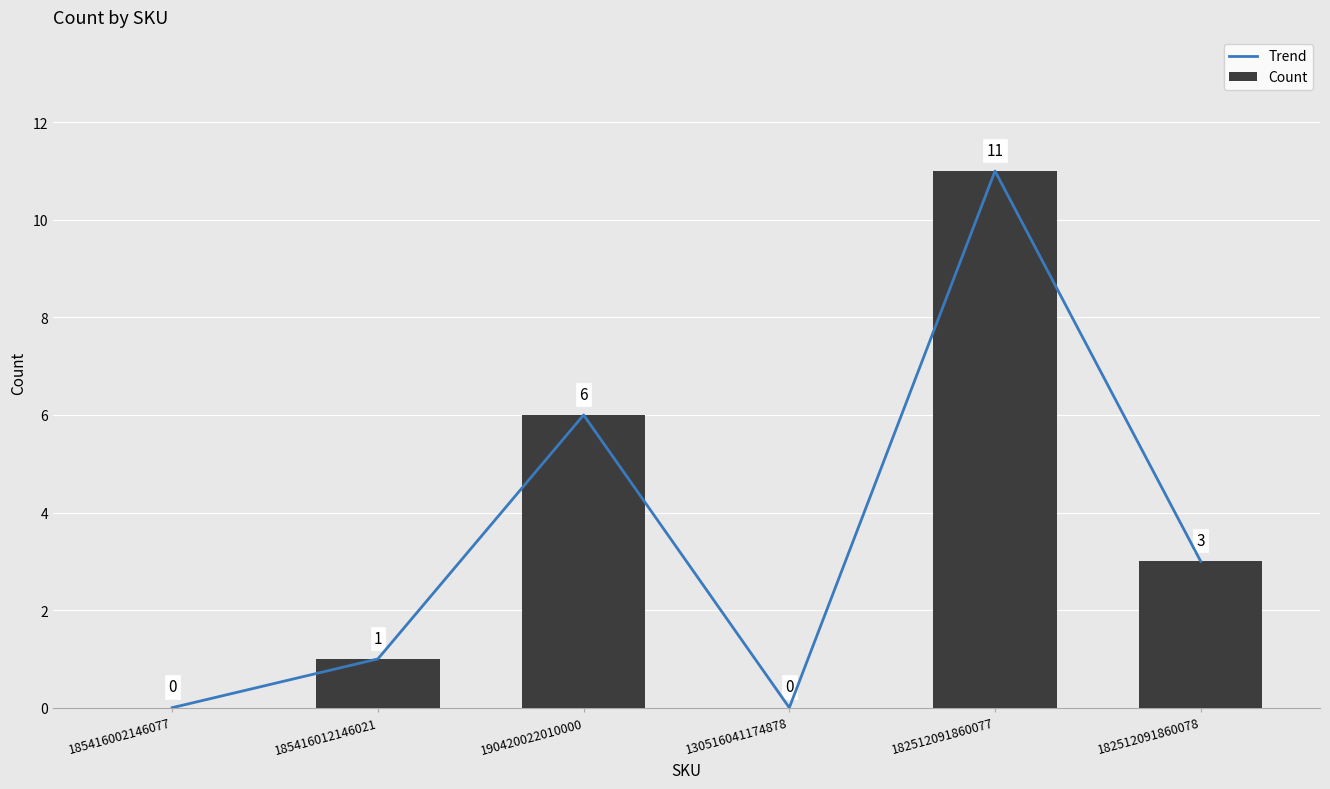

Which series has the widest spread of values?

Trend